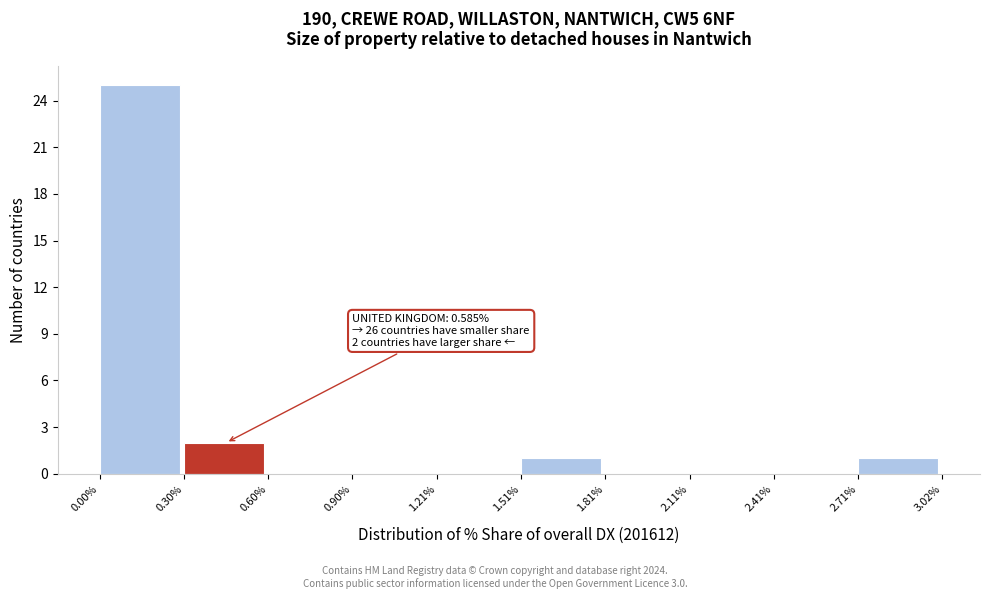

Which range on the x-axis has the tallest bar?

0.00% to 0.30%